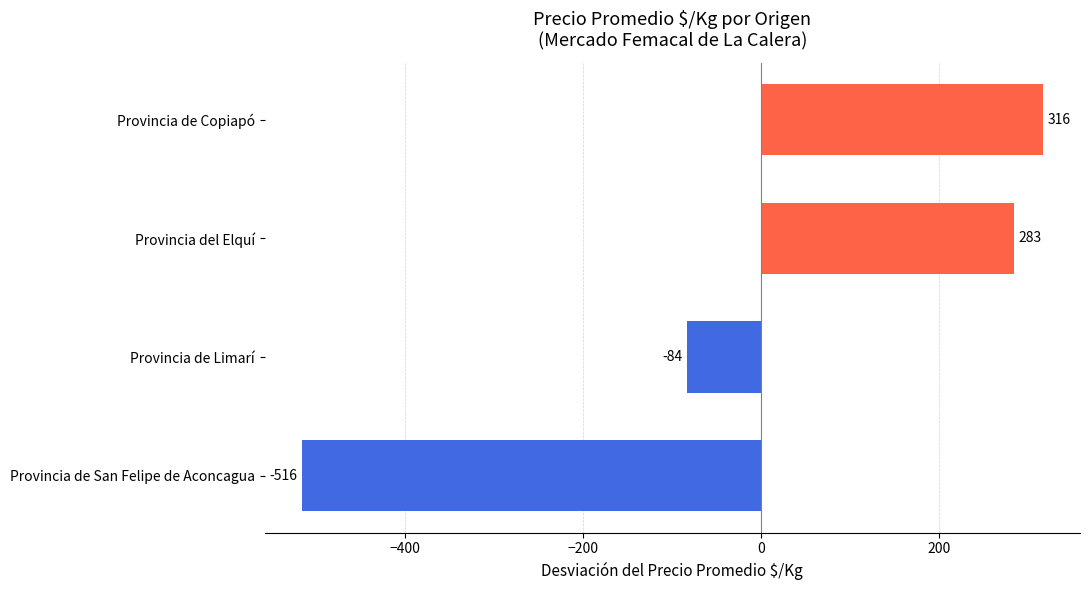

List the labels in order of value, smallest first.

Provincia de San Felipe de Aconcagua, Provincia de Limarí, Provincia del Elquí, Provincia de Copiapó